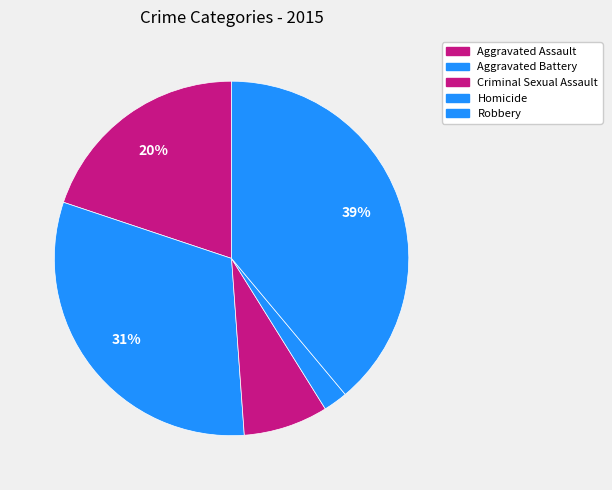

How many segments does this pie chart have?

5